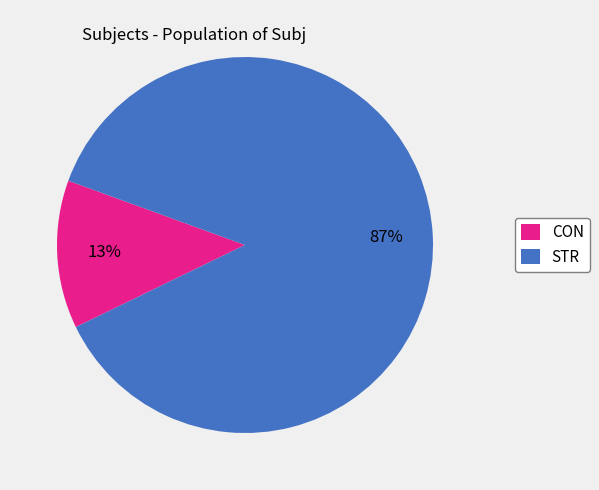

Between CON and STR, which is larger?

STR